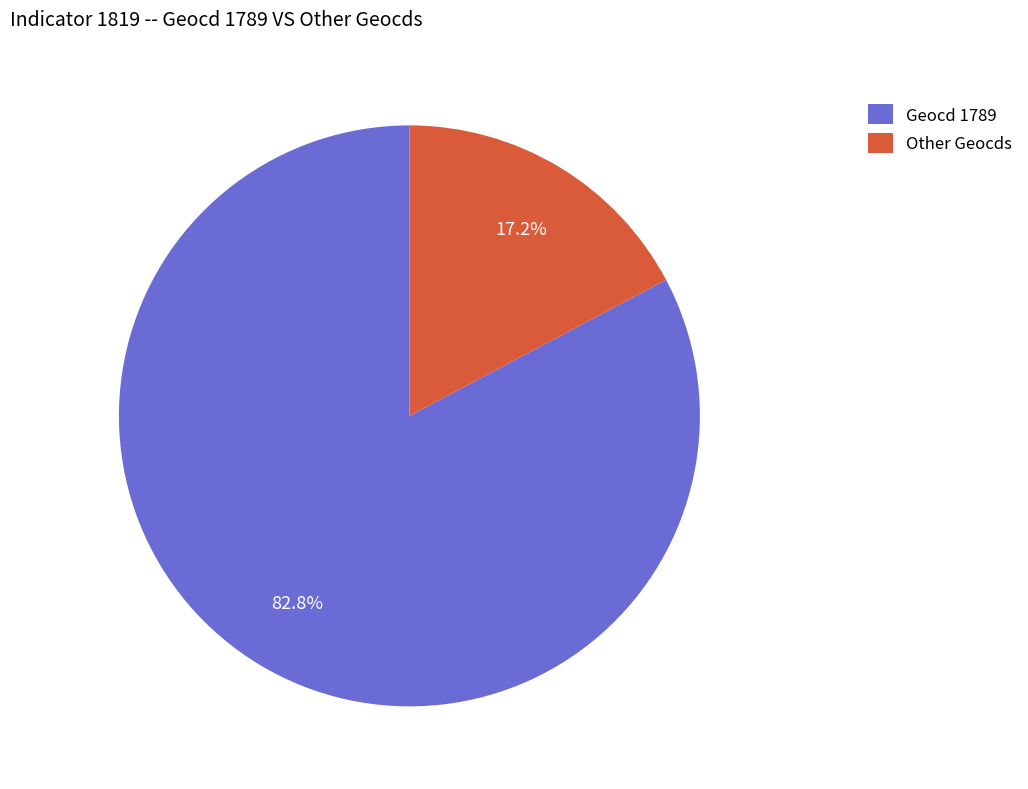

Rank the categories by value from lowest to highest.

Other Geocds, Geocd 1789